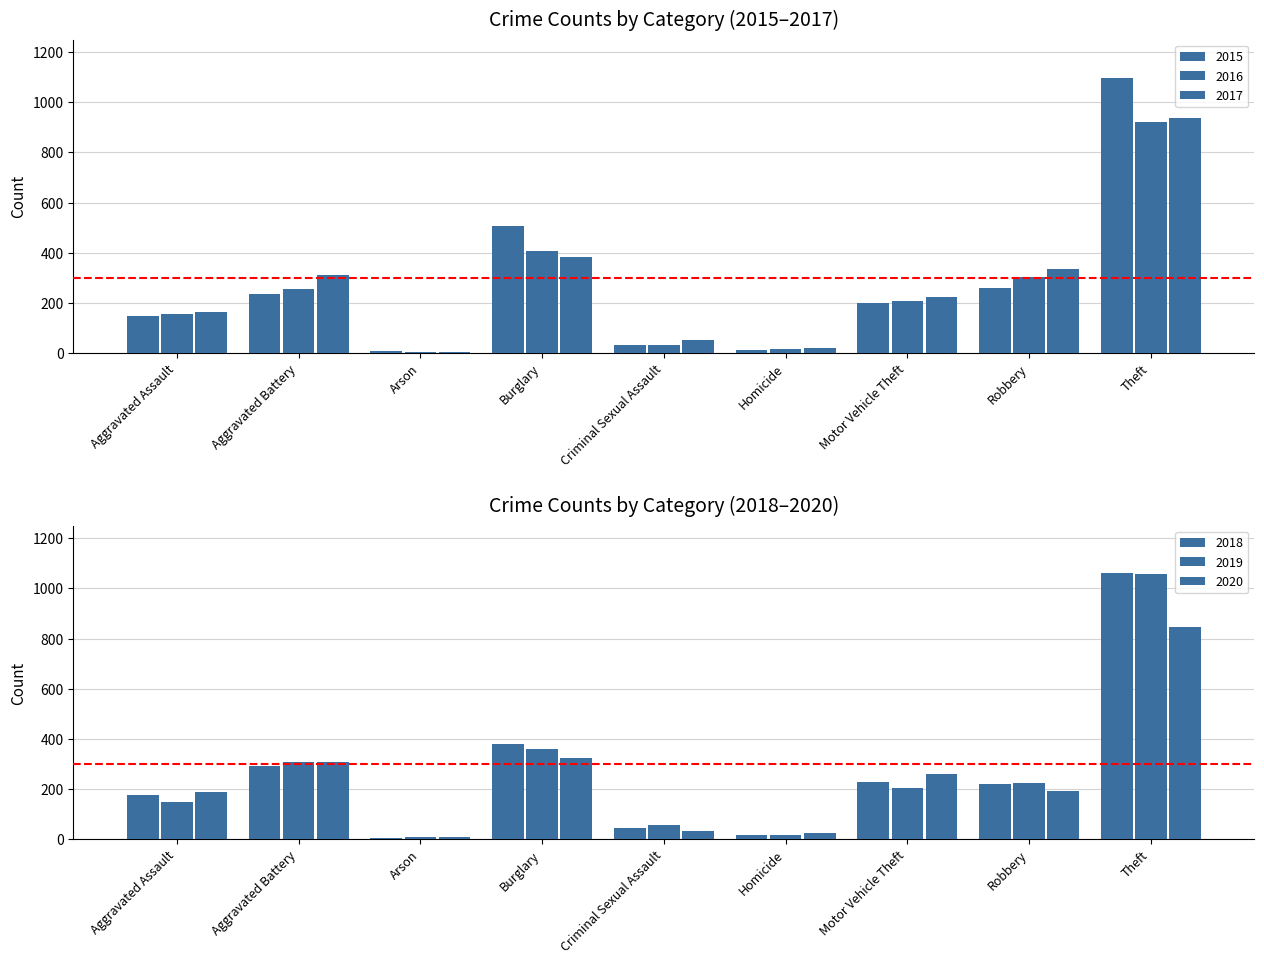

What is the value of the 2020 bar at the 8th from the left?

194